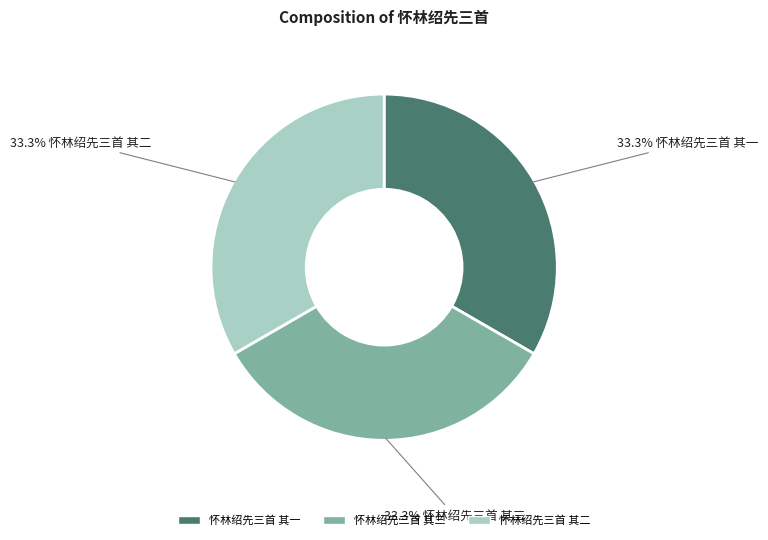

What portion of the pie excludes 怀林绍先三首 其一?

66.7%